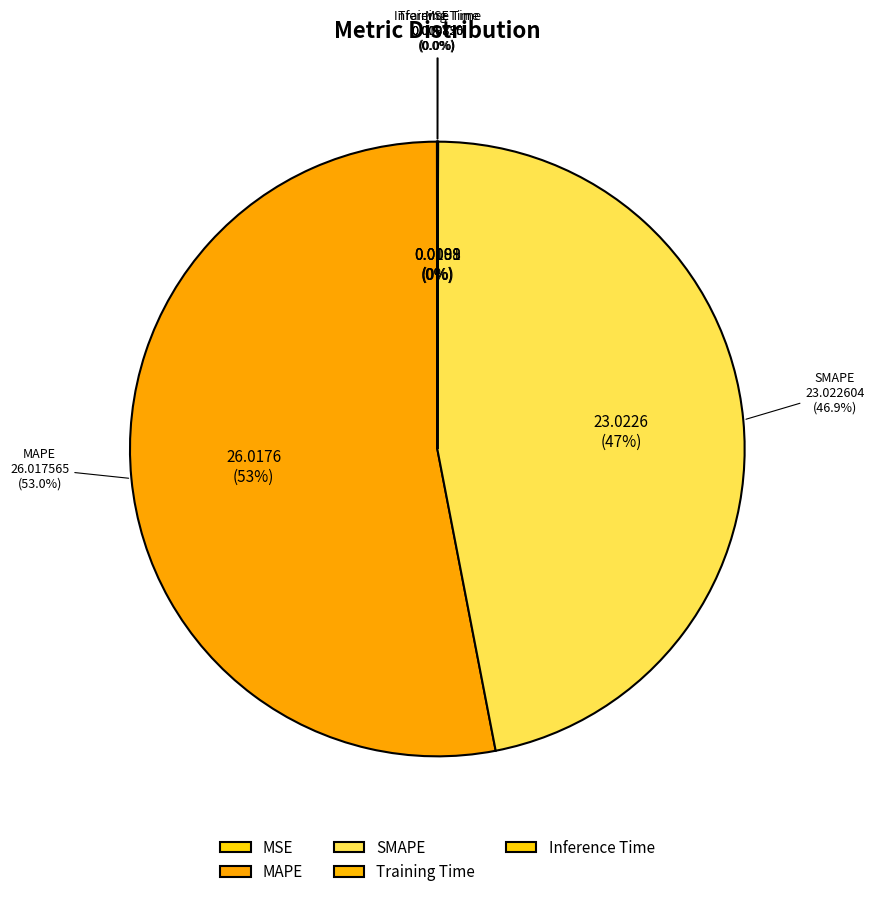

True or false: Inference Time accounts for 1% of the total.

False